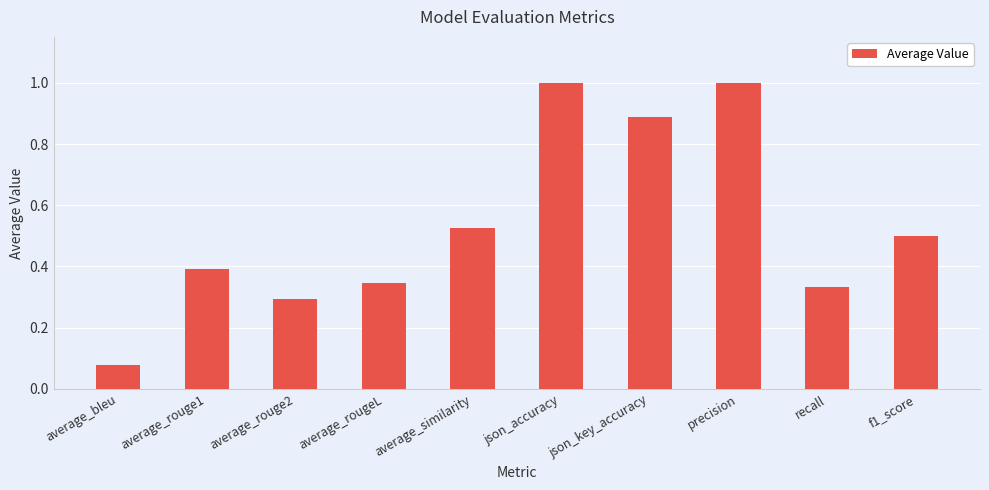

At which label is the value closest to 0?

average_bleu